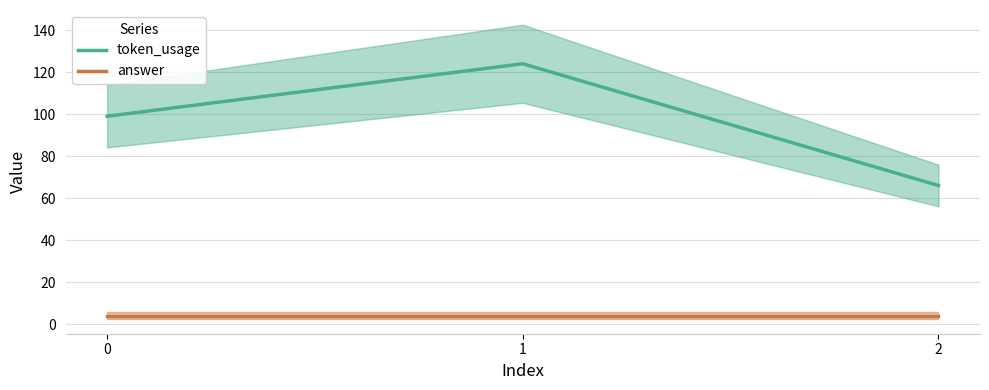

List the series in order of their overall mean, highest first.

token_usage, answer